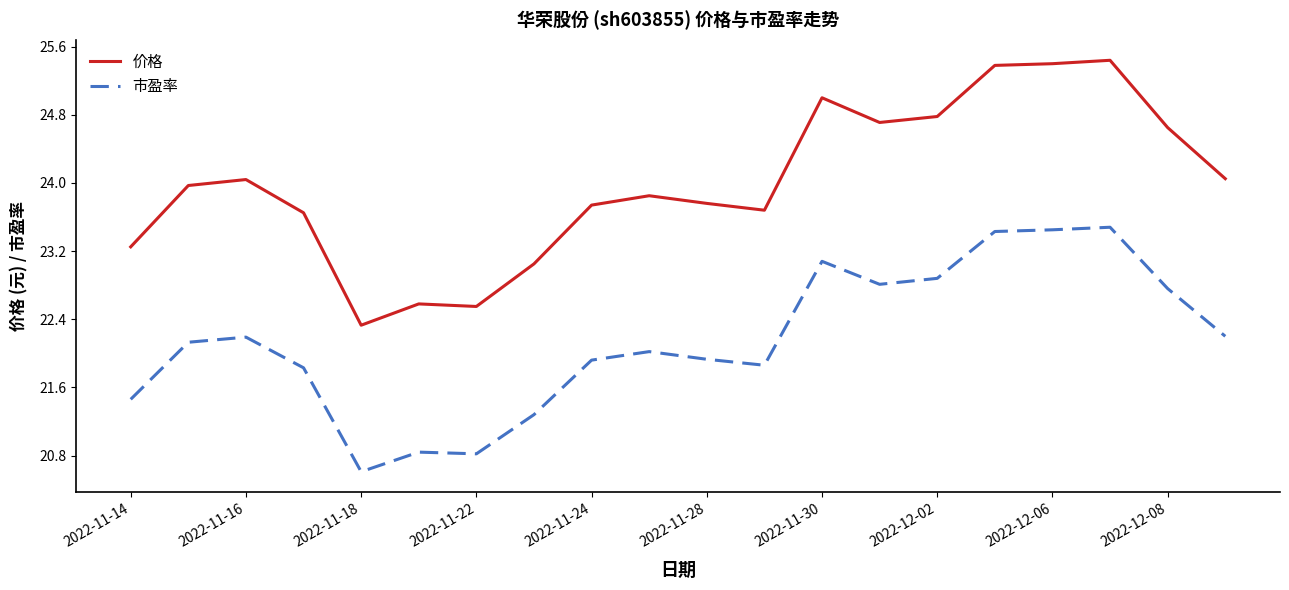

Which series has the widest spread of values?

价格